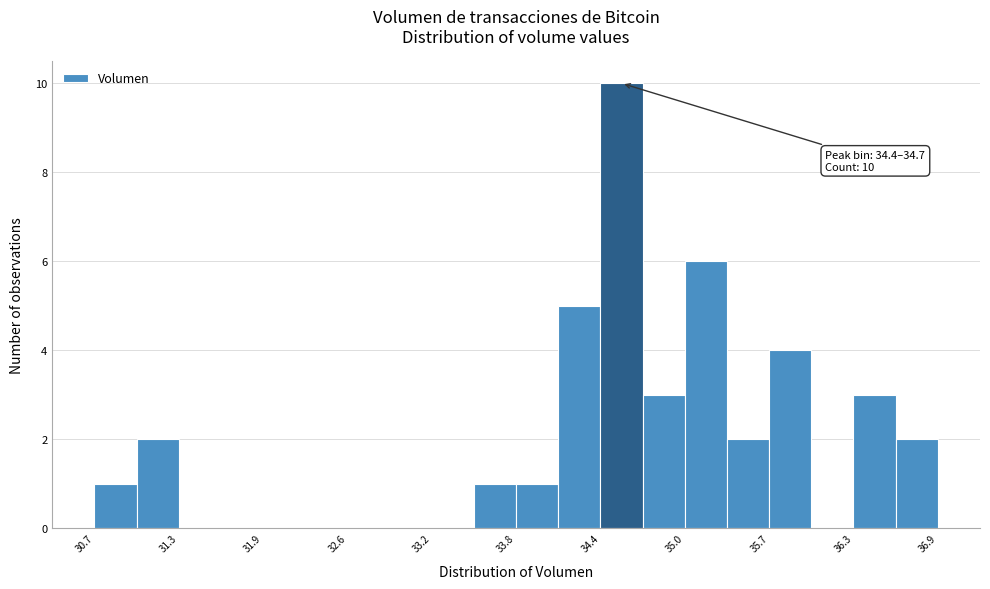

Around what value on the x-axis is the tallest bar? Give the approximate position of its centre, as read against the axis.

34.6